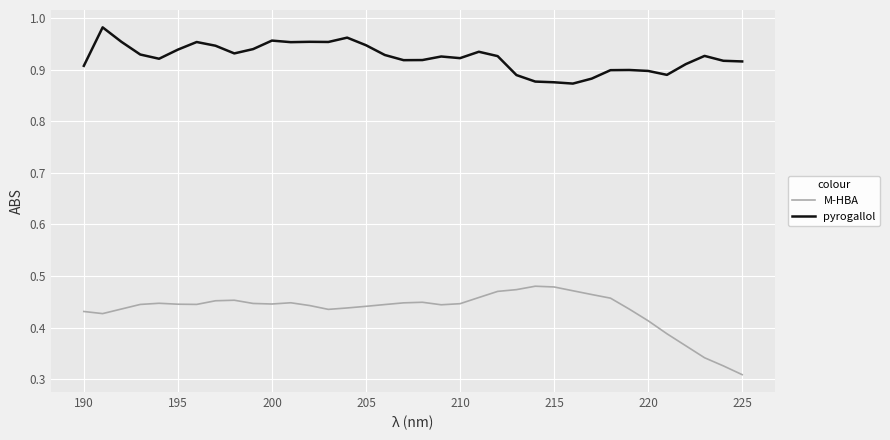

Which series has the largest total across all categories?

pyrogallol